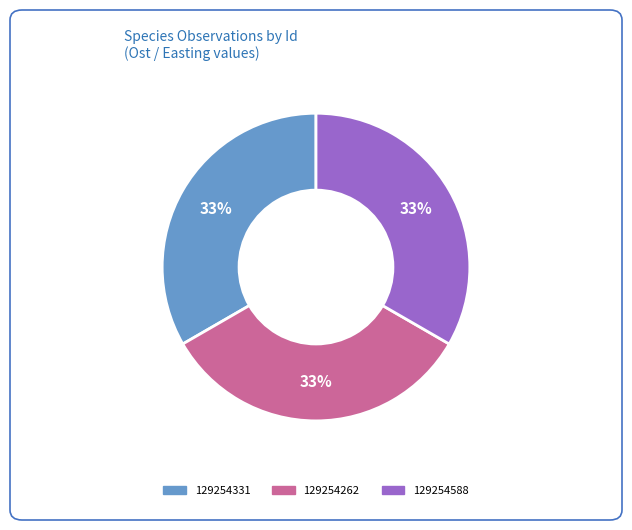

How many segments does this pie chart have?

3